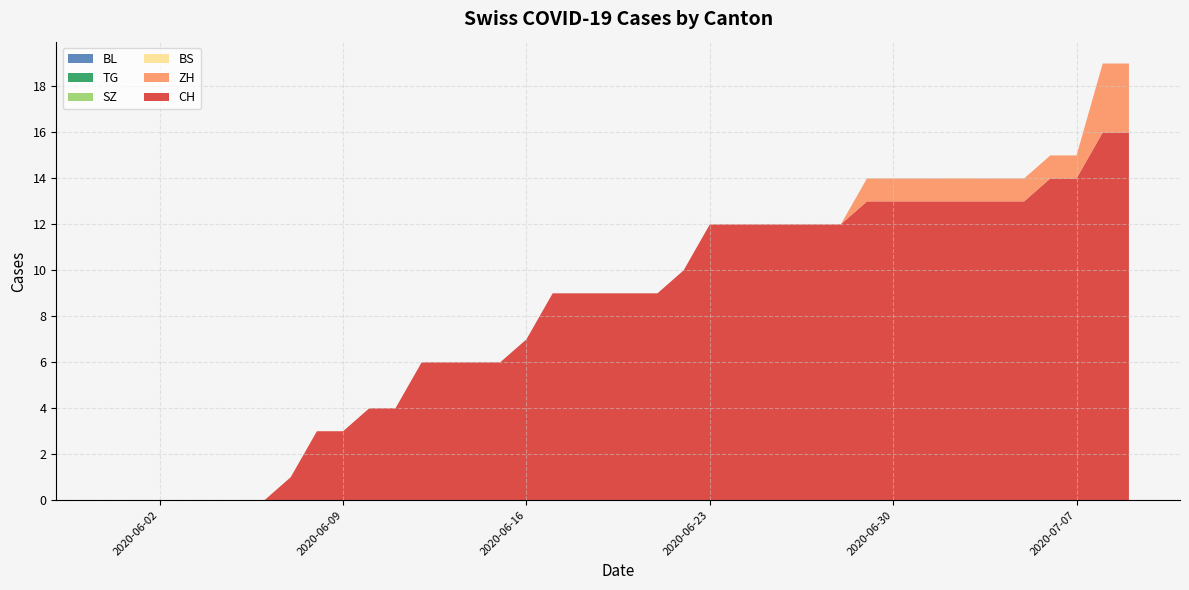

Reading left to right, extract all data points from this chart.

CH: 2020-05-31=0	2020-06-01=0	2020-06-02=0	2020-06-03=0	2020-06-04=0	2020-06-05=0	2020-06-06=0	2020-06-07=1	2020-06-08=3	2020-06-09=3	2020-06-10=4	2020-06-11=4	2020-06-12=6	2020-06-13=6	2020-06-14=6	2020-06-15=6	2020-06-16=7	2020-06-17=9	2020-06-18=9	2020-06-19=9	2020-06-20=9	2020-06-21=9	2020-06-22=10	2020-06-23=12	2020-06-24=12	2020-06-25=12	2020-06-26=12	2020-06-27=12	2020-06-28=12	2020-06-29=13	2020-06-30=13	2020-07-01=13	2020-07-02=13	2020-07-03=13	2020-07-04=13	2020-07-05=13	2020-07-06=14	2020-07-07=14	2020-07-08=16	2020-07-09=16
ZH: 2020-05-31=0	2020-06-01=0	2020-06-02=0	2020-06-03=0	2020-06-04=0	2020-06-05=0	2020-06-06=0	2020-06-07=0	2020-06-08=0	2020-06-09=0	2020-06-10=0	2020-06-11=0	2020-06-12=0	2020-06-13=0	2020-06-14=0	2020-06-15=0	2020-06-16=0	2020-06-17=0	2020-06-18=0	2020-06-19=0	2020-06-20=0	2020-06-21=0	2020-06-22=0	2020-06-23=0	2020-06-24=0	2020-06-25=0	2020-06-26=0	2020-06-27=0	2020-06-28=0	2020-06-29=1	2020-06-30=1	2020-07-01=1	2020-07-02=1	2020-07-03=1	2020-07-04=1	2020-07-05=1	2020-07-06=1	2020-07-07=1	2020-07-08=3	2020-07-09=3
BS: 2020-05-31=0	2020-06-01=0	2020-06-02=0	2020-06-03=0	2020-06-04=0	2020-06-05=0	2020-06-06=0	2020-06-07=0	2020-06-08=0	2020-06-09=0	2020-06-10=0	2020-06-11=0	2020-06-12=0	2020-06-13=0	2020-06-14=0	2020-06-15=0	2020-06-16=0	2020-06-17=0	2020-06-18=0	2020-06-19=0	2020-06-20=0	2020-06-21=0	2020-06-22=0	2020-06-23=0	2020-06-24=0	2020-06-25=0	2020-06-26=0	2020-06-27=0	2020-06-28=0	2020-06-29=0	2020-06-30=0	2020-07-01=0	2020-07-02=0	2020-07-03=0	2020-07-04=0	2020-07-05=0	2020-07-06=0	2020-07-07=0	2020-07-08=0	2020-07-09=0
SZ: 2020-05-31=0	2020-06-01=0	2020-06-02=0	2020-06-03=0	2020-06-04=0	2020-06-05=0	2020-06-06=0	2020-06-07=0	2020-06-08=0	2020-06-09=0	2020-06-10=0	2020-06-11=0	2020-06-12=0	2020-06-13=0	2020-06-14=0	2020-06-15=0	2020-06-16=0	2020-06-17=0	2020-06-18=0	2020-06-19=0	2020-06-20=0	2020-06-21=0	2020-06-22=0	2020-06-23=0	2020-06-24=0	2020-06-25=0	2020-06-26=0	2020-06-27=0	2020-06-28=0	2020-06-29=0	2020-06-30=0	2020-07-01=0	2020-07-02=0	2020-07-03=0	2020-07-04=0	2020-07-05=0	2020-07-06=0	2020-07-07=0	2020-07-08=0	2020-07-09=0
TG: 2020-05-31=0	2020-06-01=0	2020-06-02=0	2020-06-03=0	2020-06-04=0	2020-06-05=0	2020-06-06=0	2020-06-07=0	2020-06-08=0	2020-06-09=0	2020-06-10=0	2020-06-11=0	2020-06-12=0	2020-06-13=0	2020-06-14=0	2020-06-15=0	2020-06-16=0	2020-06-17=0	2020-06-18=0	2020-06-19=0	2020-06-20=0	2020-06-21=0	2020-06-22=0	2020-06-23=0	2020-06-24=0	2020-06-25=0	2020-06-26=0	2020-06-27=0	2020-06-28=0	2020-06-29=0	2020-06-30=0	2020-07-01=0	2020-07-02=0	2020-07-03=0	2020-07-04=0	2020-07-05=0	2020-07-06=0	2020-07-07=0	2020-07-08=0	2020-07-09=0
BL: 2020-05-31=0	2020-06-01=0	2020-06-02=0	2020-06-03=0	2020-06-04=0	2020-06-05=0	2020-06-06=0	2020-06-07=0	2020-06-08=0	2020-06-09=0	2020-06-10=0	2020-06-11=0	2020-06-12=0	2020-06-13=0	2020-06-14=0	2020-06-15=0	2020-06-16=0	2020-06-17=0	2020-06-18=0	2020-06-19=0	2020-06-20=0	2020-06-21=0	2020-06-22=0	2020-06-23=0	2020-06-24=0	2020-06-25=0	2020-06-26=0	2020-06-27=0	2020-06-28=0	2020-06-29=0	2020-06-30=0	2020-07-01=0	2020-07-02=0	2020-07-03=0	2020-07-04=0	2020-07-05=0	2020-07-06=0	2020-07-07=0	2020-07-08=0	2020-07-09=0